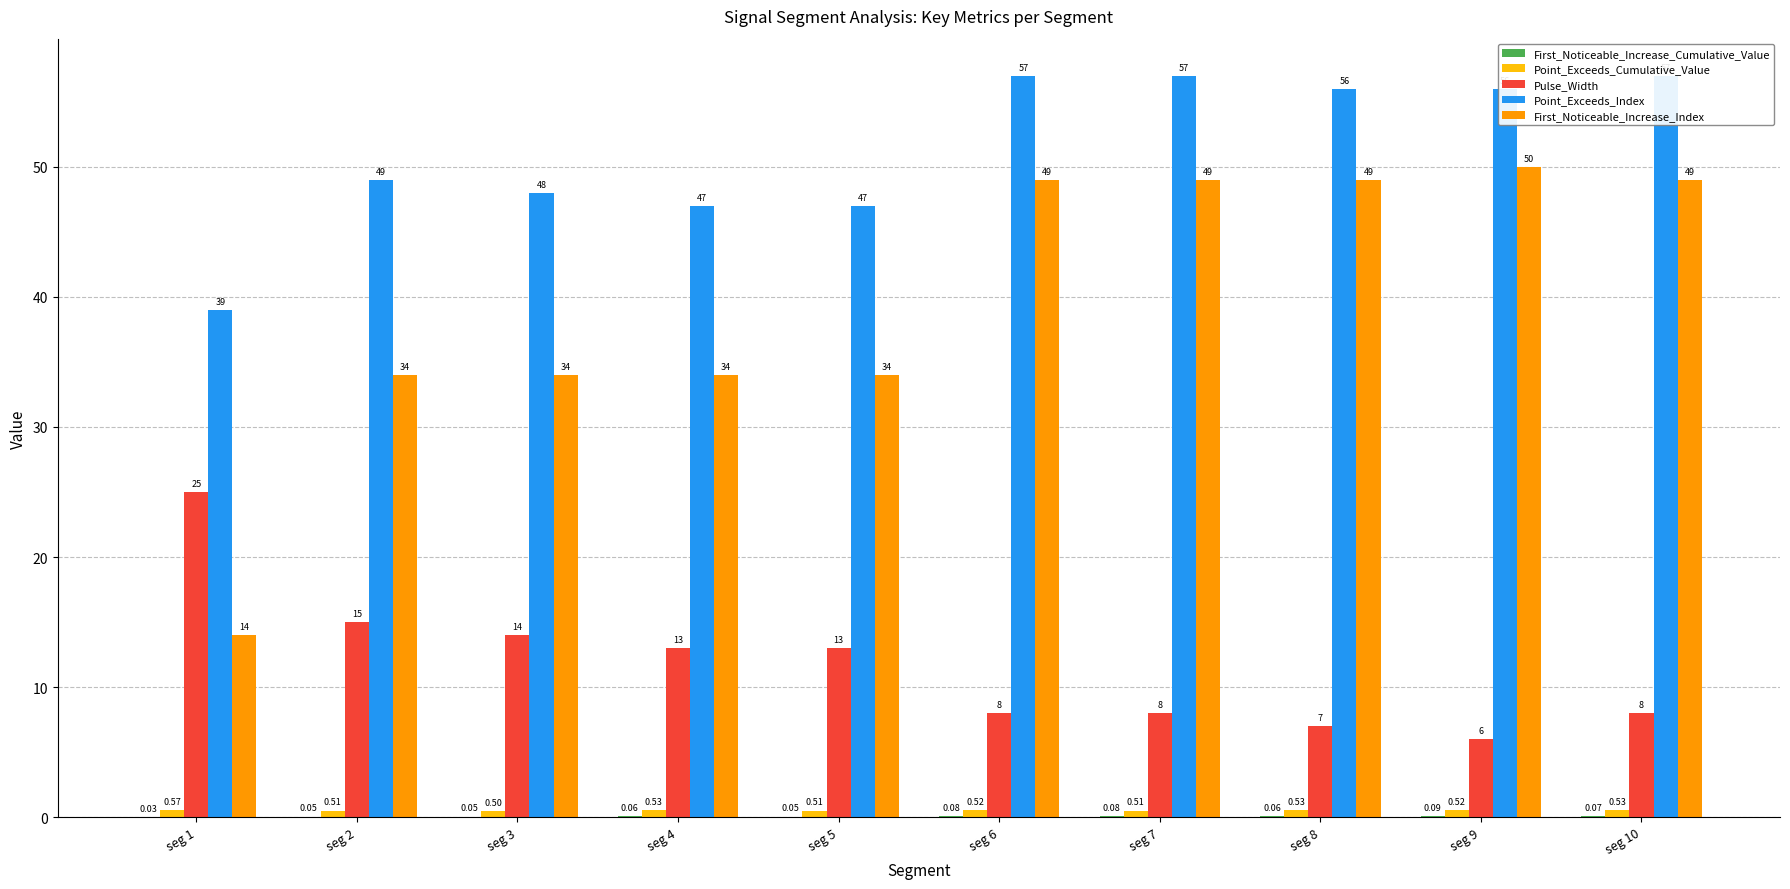

True or false: First_Noticeable_Increase_Cumulative_Value has a value of 0.0 at seg 3.

False